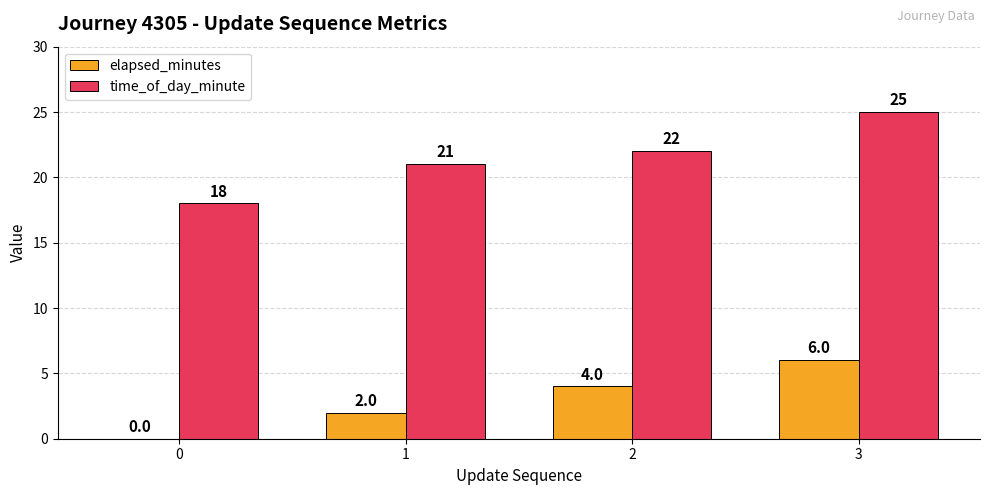

What is the sum of the elapsed_minutes values at 2 and 3?

10